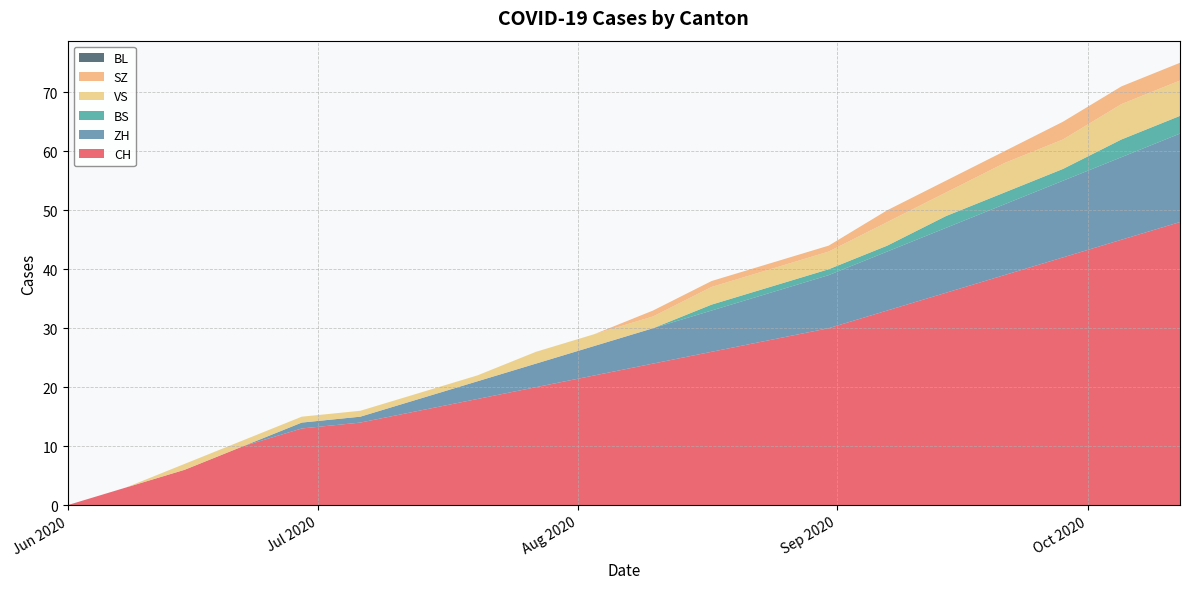

Reading left to right, transcribe all the data shown in this chart.

CH: 2020-06-01=0	2020-06-08=3	2020-06-15=6	2020-06-22=10	2020-06-29=13	2020-07-06=14	2020-07-13=16	2020-07-20=18	2020-07-27=20	2020-08-03=22	2020-08-10=24	2020-08-17=26	2020-08-24=28	2020-08-31=30	2020-09-07=33	2020-09-14=36	2020-09-21=39	2020-09-28=42	2020-10-05=45	2020-10-12=48
ZH: 2020-06-01=0	2020-06-08=0	2020-06-15=0	2020-06-22=0	2020-06-29=1	2020-07-06=1	2020-07-13=2	2020-07-20=3	2020-07-27=4	2020-08-03=5	2020-08-10=6	2020-08-17=7	2020-08-24=8	2020-08-31=9	2020-09-07=10	2020-09-14=11	2020-09-21=12	2020-09-28=13	2020-10-05=14	2020-10-12=15
BS: 2020-06-01=0	2020-06-08=0	2020-06-15=0	2020-06-22=0	2020-06-29=0	2020-07-06=0	2020-07-13=0	2020-07-20=0	2020-07-27=0	2020-08-03=0	2020-08-10=0	2020-08-17=1	2020-08-24=1	2020-08-31=1	2020-09-07=1	2020-09-14=2	2020-09-21=2	2020-09-28=2	2020-10-05=3	2020-10-12=3
VS: 2020-06-01=0	2020-06-08=0	2020-06-15=1	2020-06-22=1	2020-06-29=1	2020-07-06=1	2020-07-13=1	2020-07-20=1	2020-07-27=2	2020-08-03=2	2020-08-10=2	2020-08-17=3	2020-08-24=3	2020-08-31=3	2020-09-07=4	2020-09-14=4	2020-09-21=5	2020-09-28=5	2020-10-05=6	2020-10-12=6
SZ: 2020-06-01=0	2020-06-08=0	2020-06-15=0	2020-06-22=0	2020-06-29=0	2020-07-06=0	2020-07-13=0	2020-07-20=0	2020-07-27=0	2020-08-03=0	2020-08-10=1	2020-08-17=1	2020-08-24=1	2020-08-31=1	2020-09-07=2	2020-09-14=2	2020-09-21=2	2020-09-28=3	2020-10-05=3	2020-10-12=3
BL: 2020-06-01=0	2020-06-08=0	2020-06-15=0	2020-06-22=0	2020-06-29=0	2020-07-06=0	2020-07-13=0	2020-07-20=0	2020-07-27=0	2020-08-03=0	2020-08-10=0	2020-08-17=0	2020-08-24=0	2020-08-31=0	2020-09-07=0	2020-09-14=0	2020-09-21=0	2020-09-28=0	2020-10-05=0	2020-10-12=0